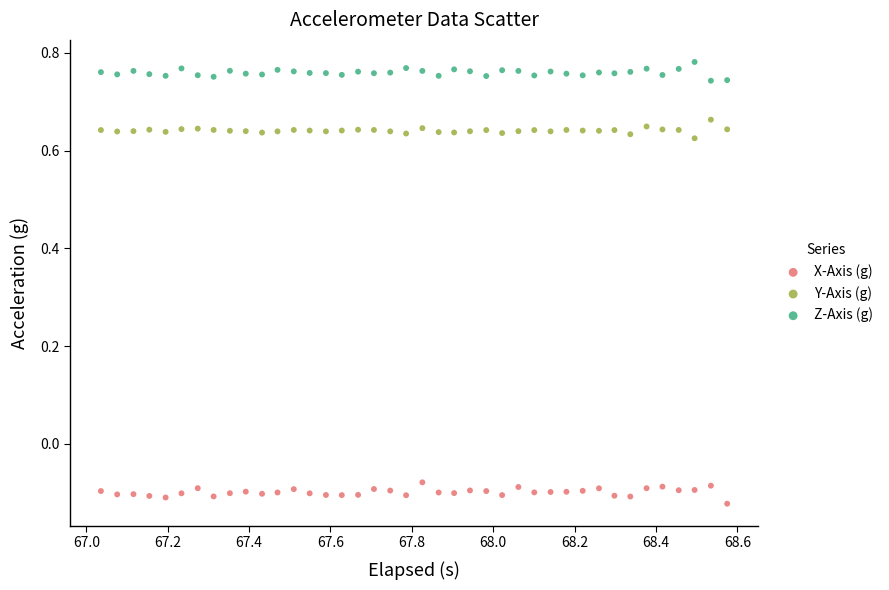

What are all the series names shown in the legend?

X-Axis (g), Y-Axis (g), Z-Axis (g)